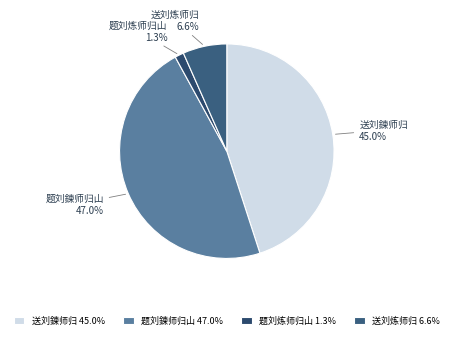

Approximately how many times larger is the value at 送刘鍊师归 compared to 送刘炼师归?

6.8